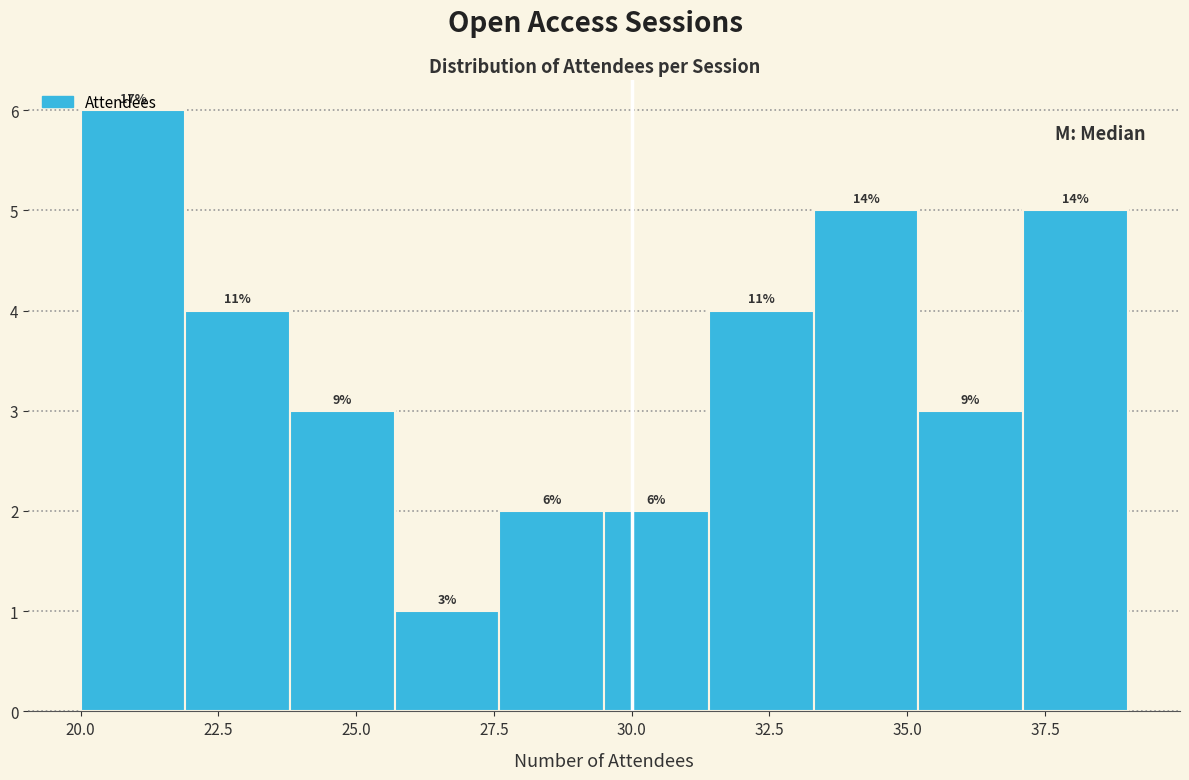

Around what value on the x-axis is the tallest bar? Give the approximate position of its centre, as read against the axis.

21.0